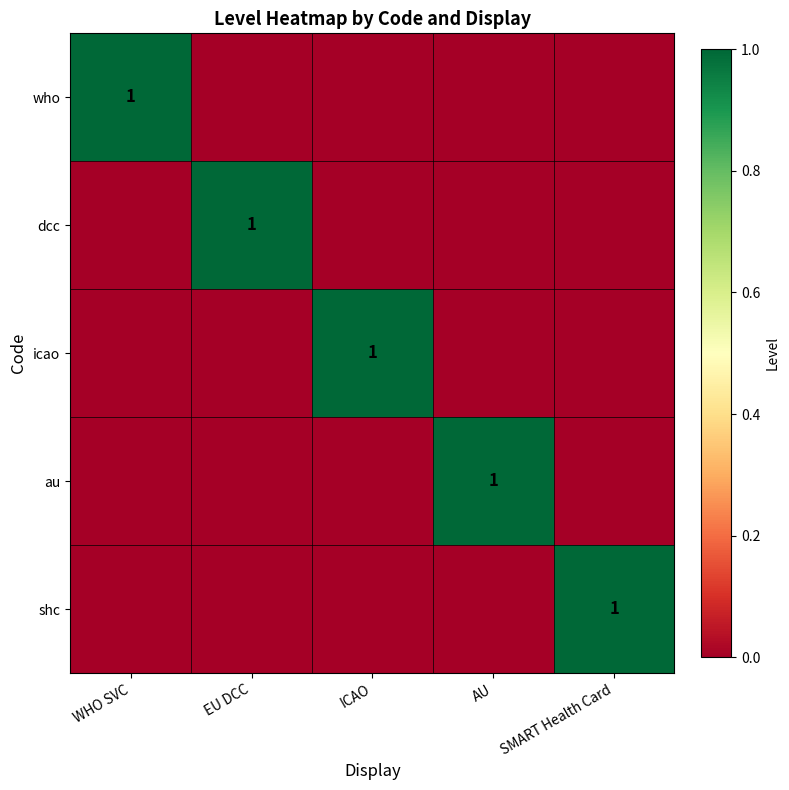

Is it true that who equals 1 at WHO SVC?

True